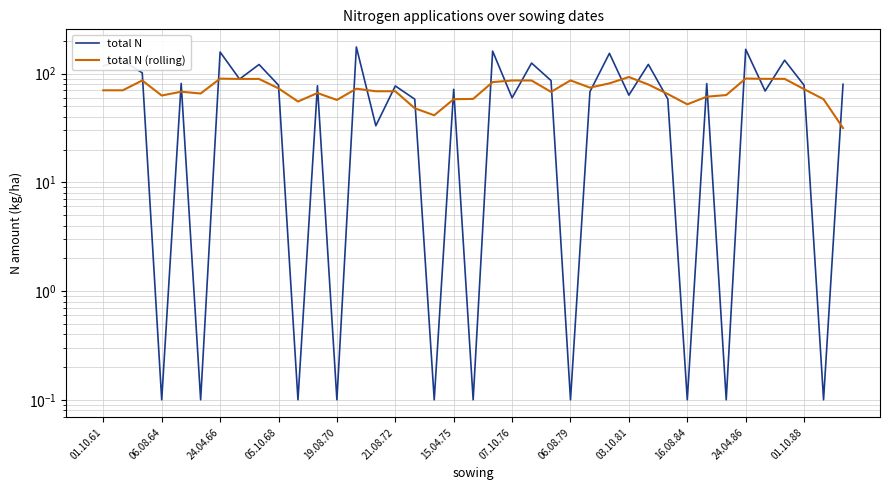

Reading left to right, extract all data points from this chart.

total N: 117.8	131.3	101.5	0.1	81.1	0.1	157.7	88.9	121.1	78.2	0.1	77.2	0.1	175.5	33.1	76.9	58.1	0.1	71.6	0.1	160.8	59.8	124.8	86.2	0.1	68.1	153.4	63.3	121.4	58.3	0.1	80.8	0.1	167.1	69.1	132.6	78.0	0.1	79.7
total N (rolling): 70.1	70.1	86.3	62.8	68.1	65.5	89.8	89.2	89.2	73.1	55.3	66.2	57.2	72.5	68.7	68.7	47.9	41.3	58.1	58.4	83.4	86.3	86.3	67.8	86.5	74.2	81.2	92.9	79.3	64.8	52.1	61.2	63.4	89.9	89.4	89.4	71.9	58.1	31.5